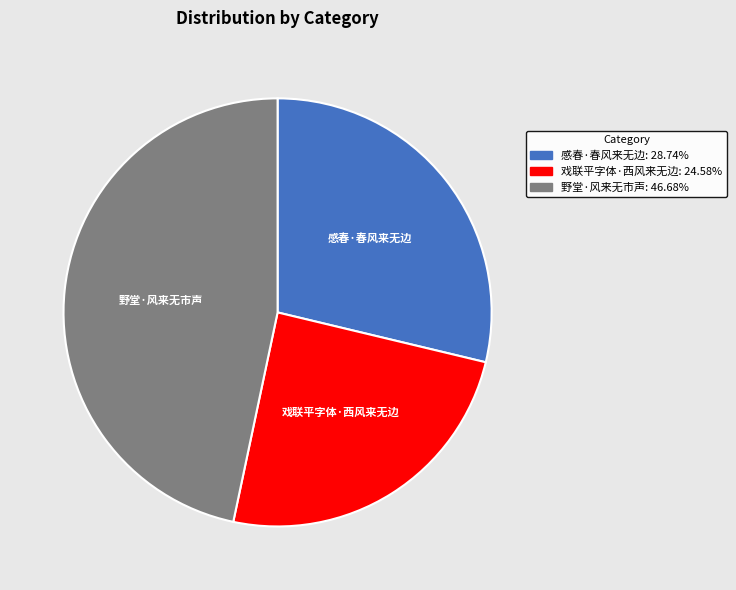

Is there a majority slice in this chart?

No